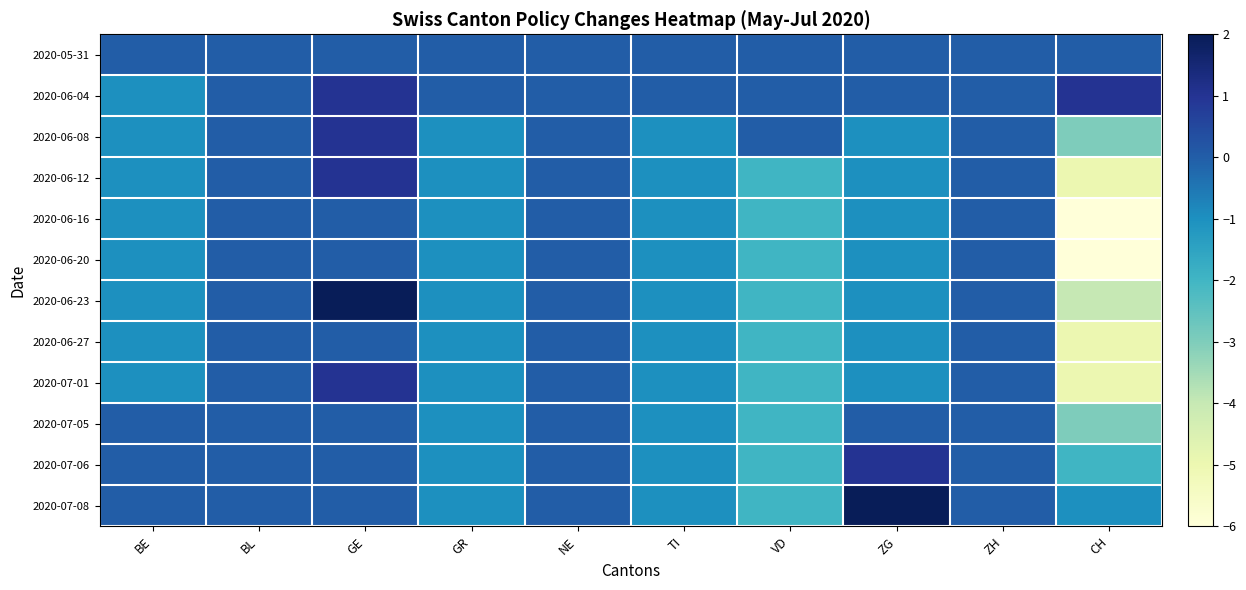

At which category does the chart reach its minimum across all series?

CH